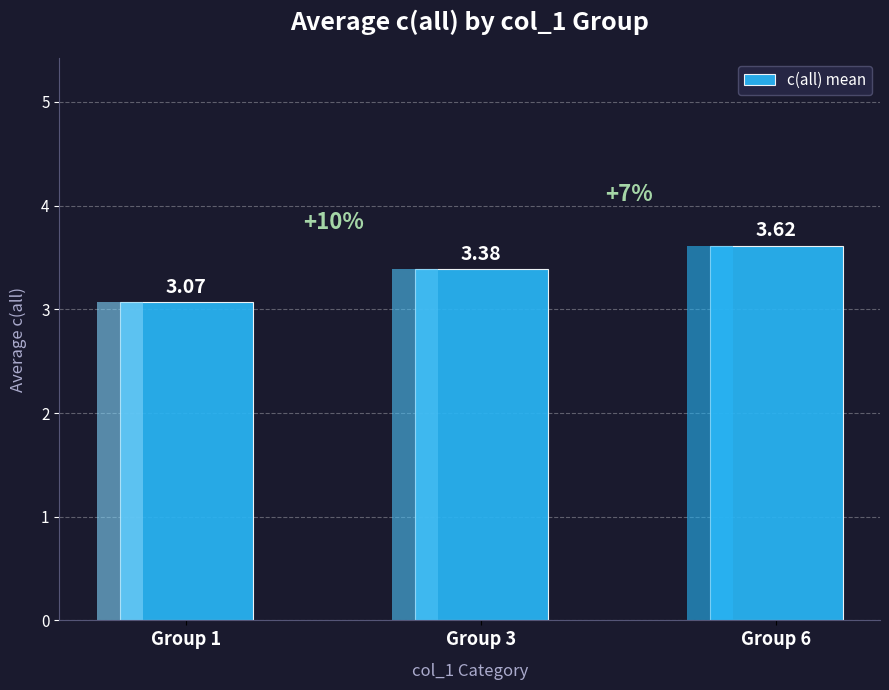

Count the values in the range 3 to 4.

3